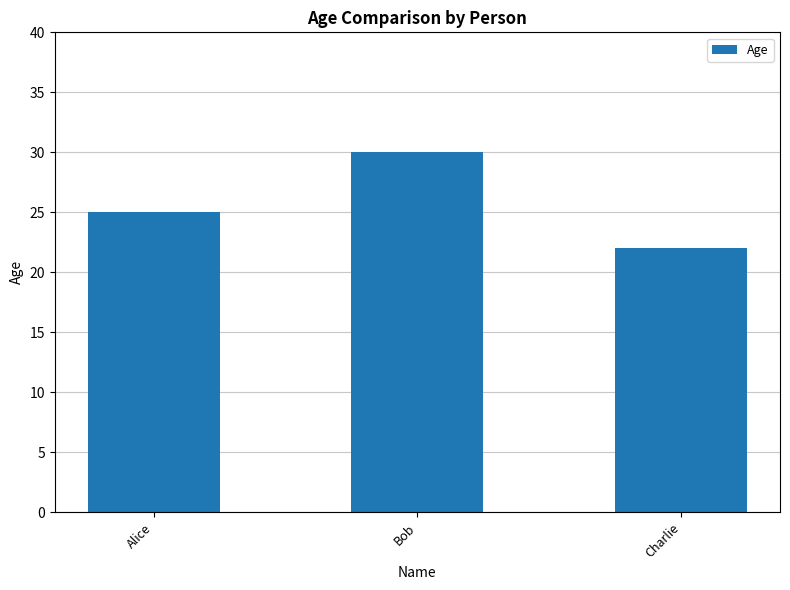

What is the change in value from Bob to Charlie?

-8